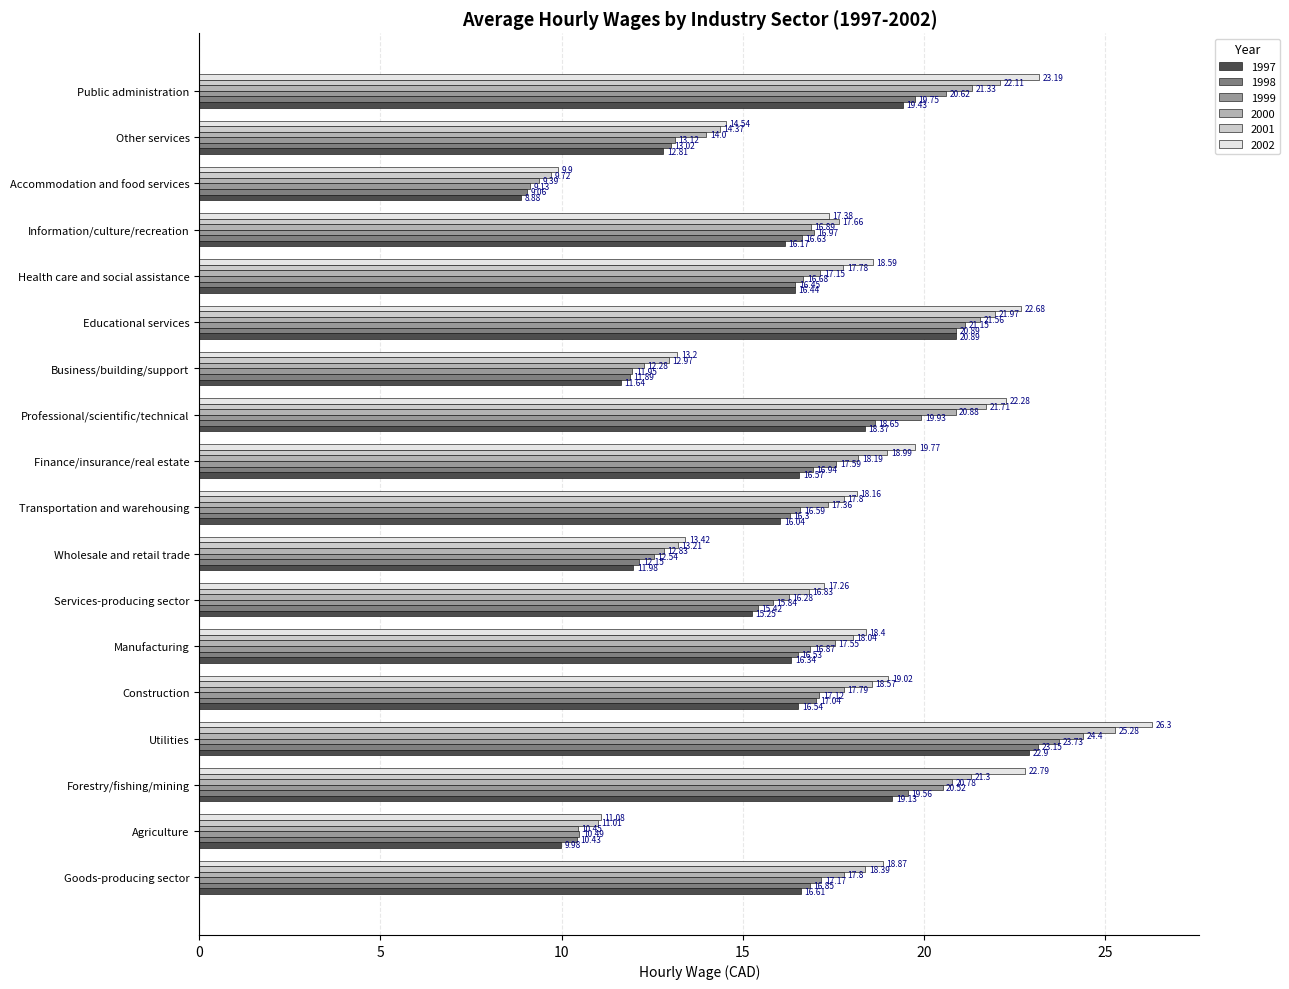

At which category is the sum across all series the highest?

Utilities